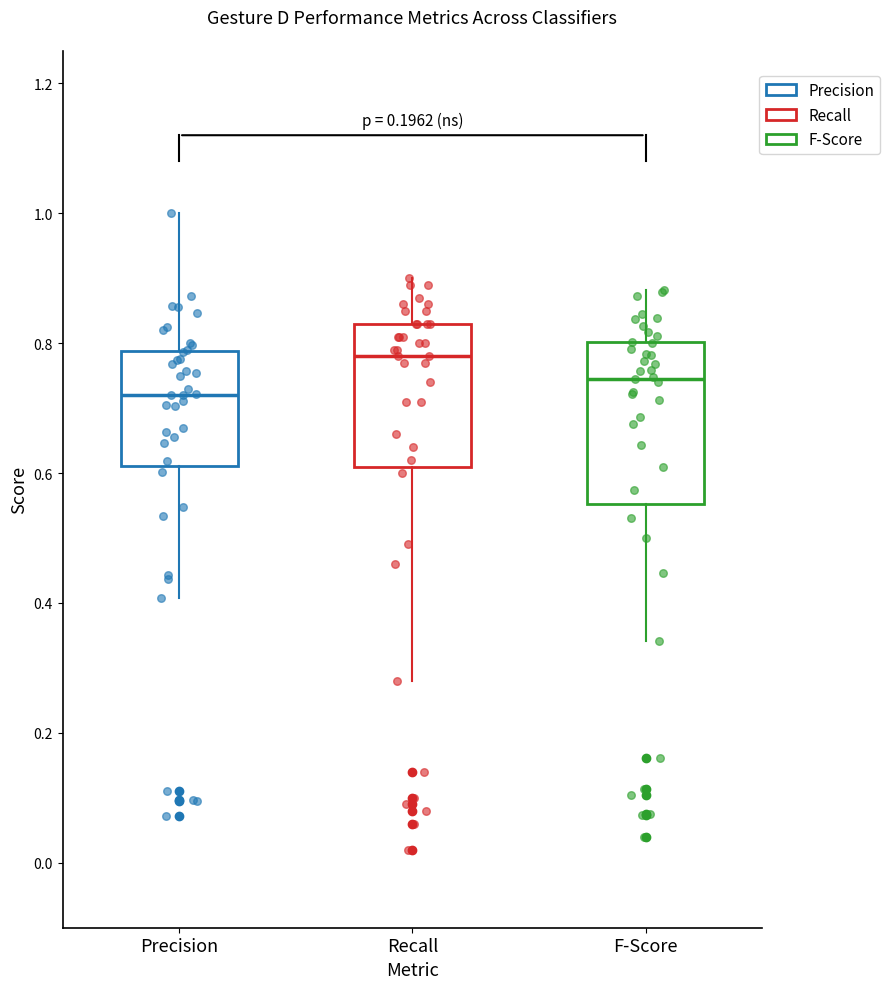

Where is the lower edge of the box for Recall on the y-axis? The values are not printed on the chart, so give them approximately, as read against the axis.

0.62